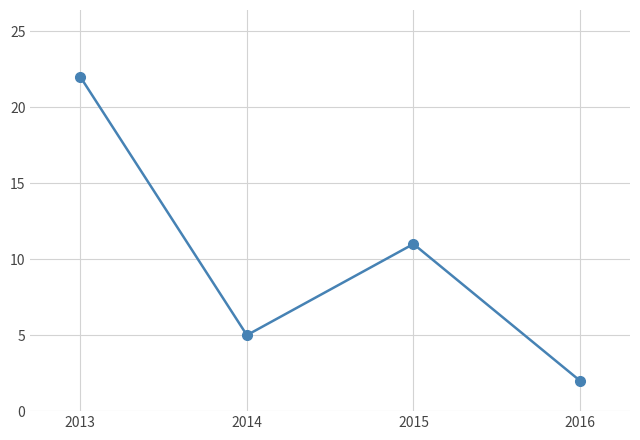

Reading left to right, what are all the values shown in this chart?

22	5	11	2